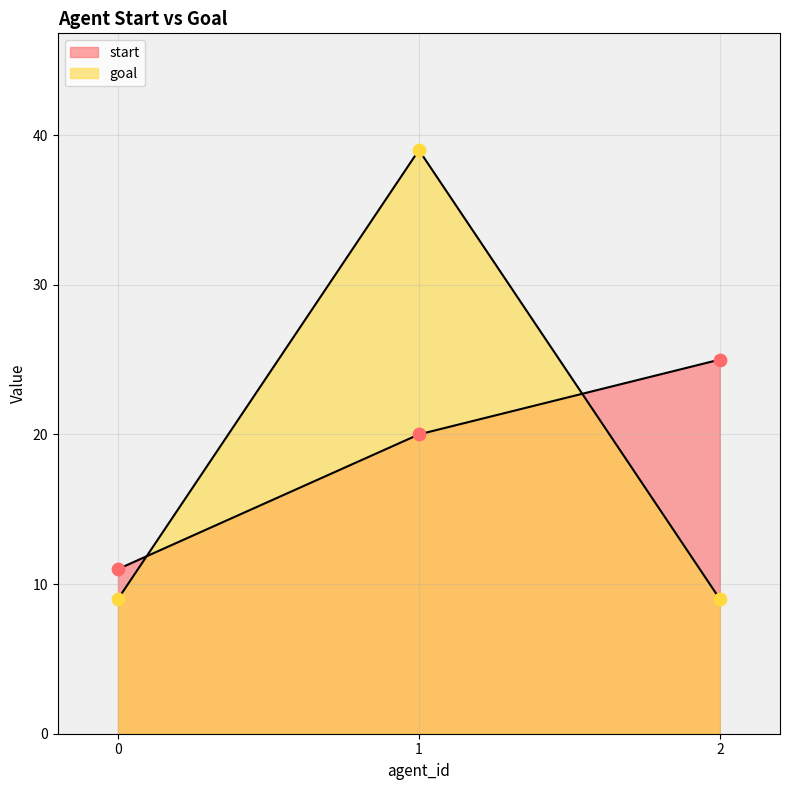

Which series reaches the maximum Y coordinate?

goal